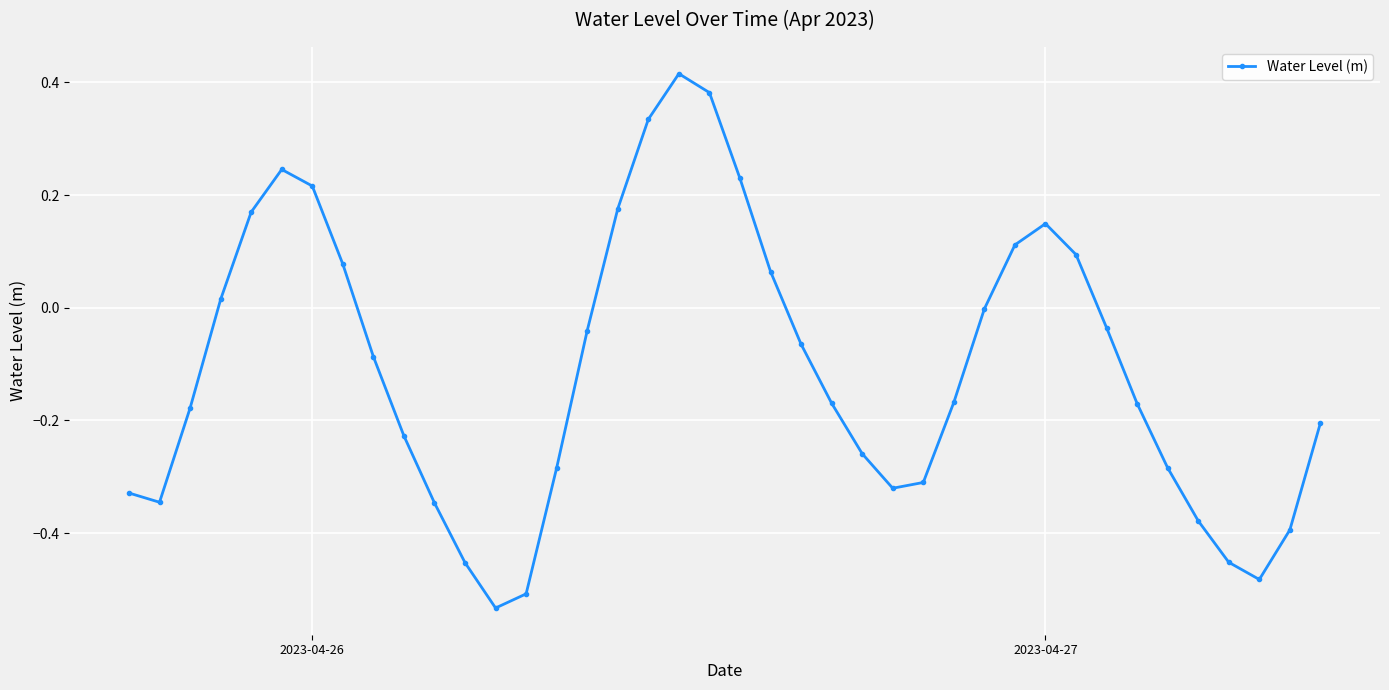

What is the sum of all values?

-4.4